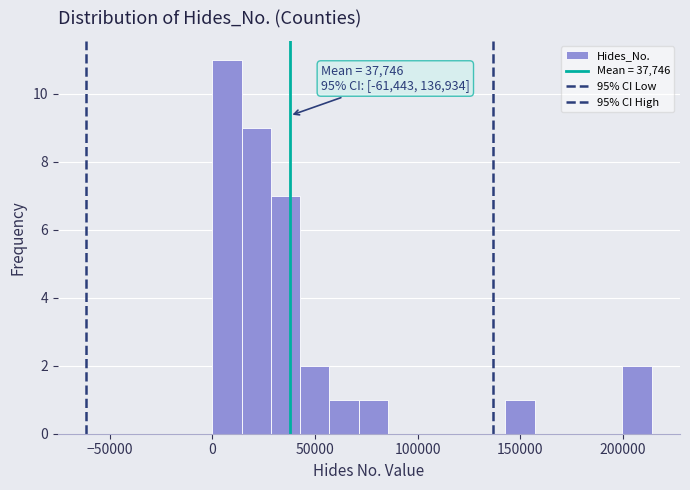

Read against the x-axis, roughly where is the centre of the tallest bar?

5000